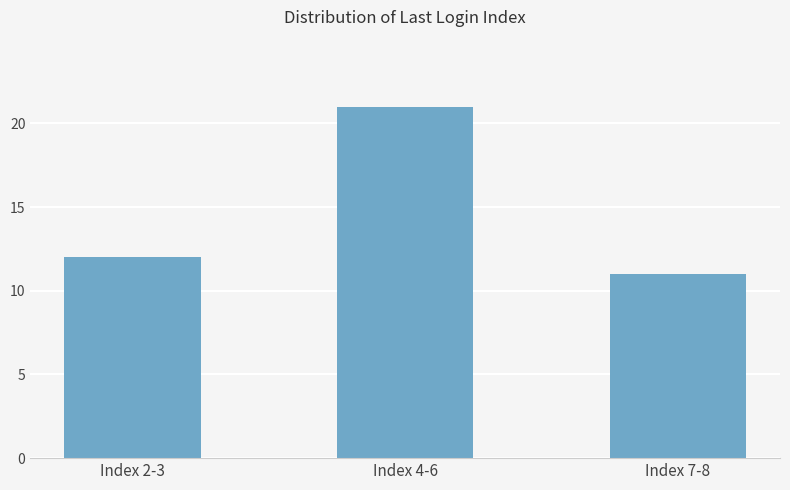

True or false: the data shows 12 at Index 2-3.

True